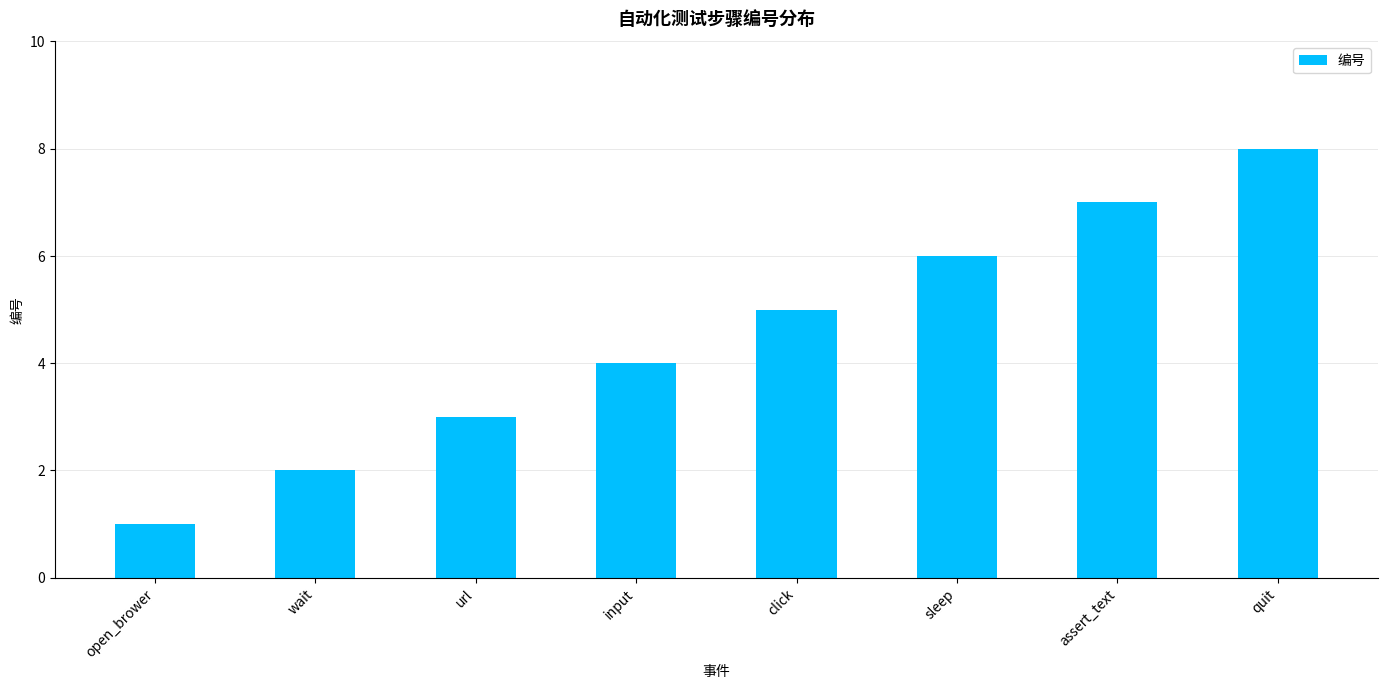

What is the approximate value at wait?

2